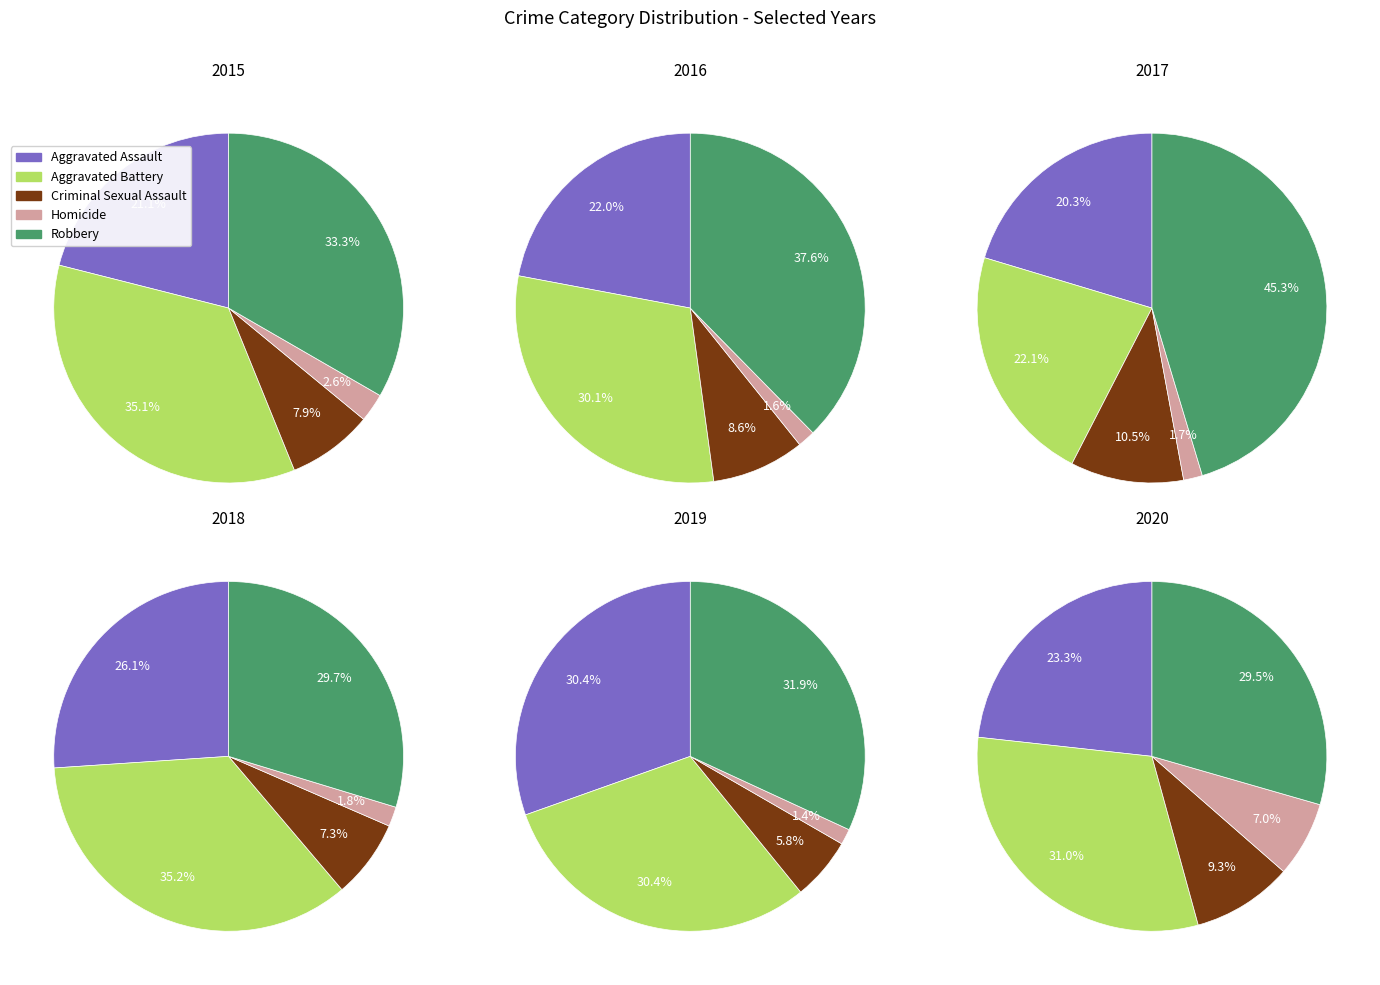

Do 2 and 5 together represent more than half of the pie?

No